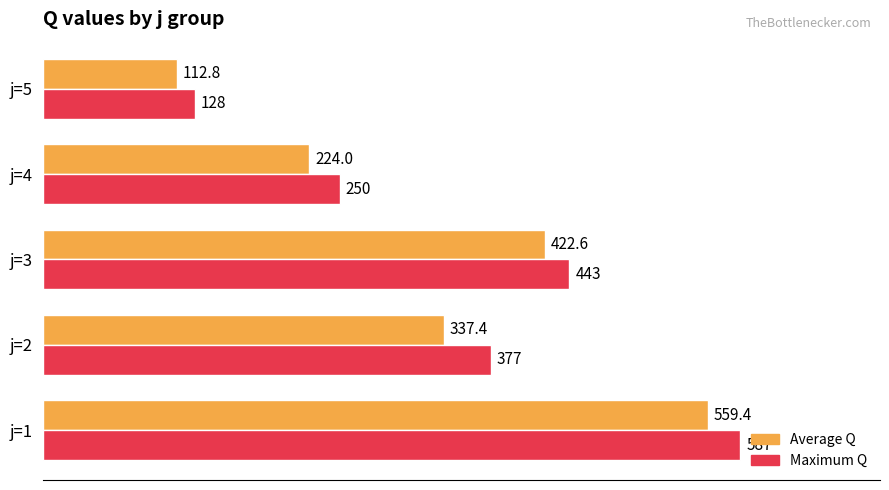

The value of Average Q at j=1 is 559.4. True or false?

True